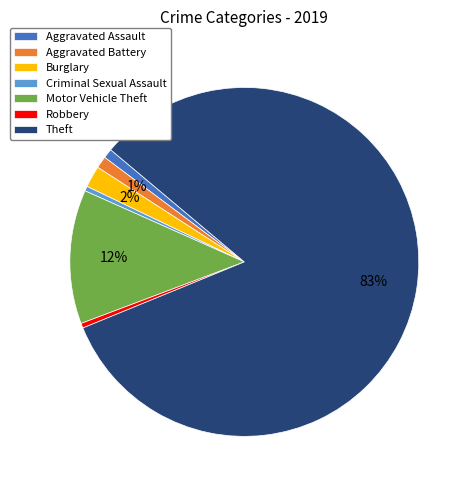

What is the largest slice in the pie chart?

Theft